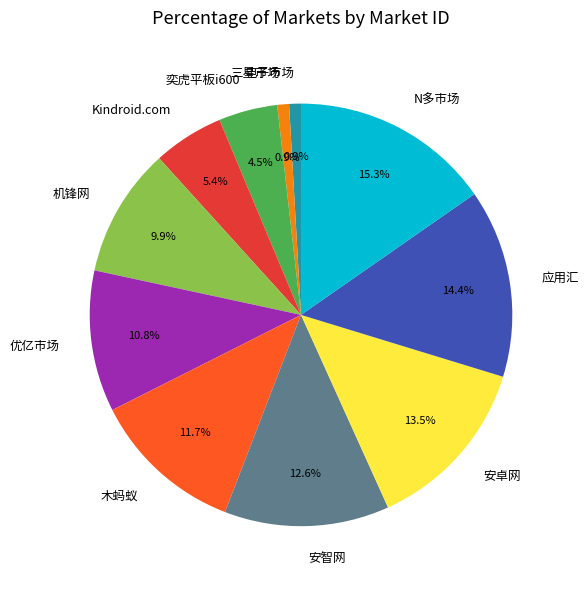

How many slices are in this pie chart?

11